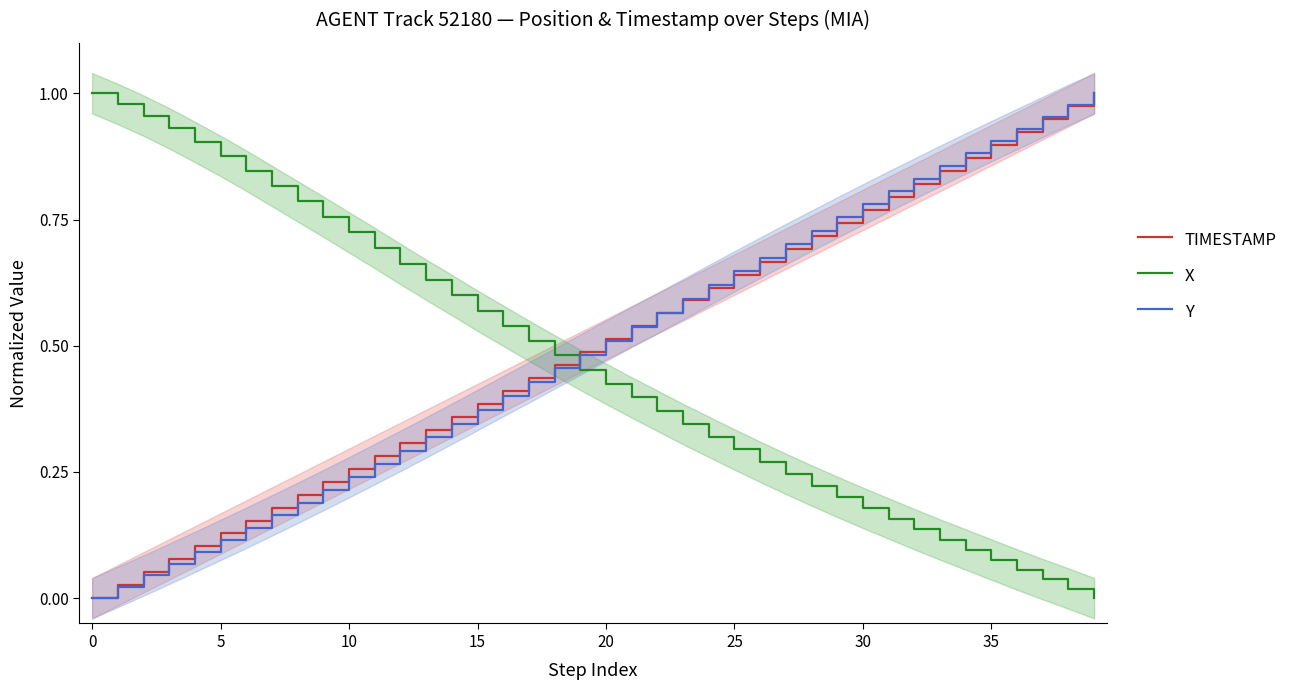

Reading right to left, list all the values displayed in this chart.

TIMESTAMP: 1.0	1.0	0.9	0.9	0.9	0.9	0.8	0.8	0.8	0.8	0.7	0.7	0.7	0.7	0.6	0.6	0.6	0.6	0.5	0.5	0.5	0.5	0.4	0.4	0.4	0.4	0.3	0.3	0.3	0.3	0.2	0.2	0.2	0.2	0.1	0.1	0.1	0.1	0.0	0.0
X: 0.0	0.0	0.0	0.1	0.1	0.1	0.1	0.1	0.2	0.2	0.2	0.2	0.2	0.3	0.3	0.3	0.3	0.4	0.4	0.4	0.5	0.5	0.5	0.5	0.6	0.6	0.6	0.7	0.7	0.7	0.8	0.8	0.8	0.8	0.9	0.9	0.9	1.0	1.0	1.0
Y: 1.0	1.0	1.0	0.9	0.9	0.9	0.9	0.8	0.8	0.8	0.8	0.7	0.7	0.7	0.6	0.6	0.6	0.6	0.5	0.5	0.5	0.5	0.4	0.4	0.4	0.3	0.3	0.3	0.3	0.2	0.2	0.2	0.2	0.1	0.1	0.1	0.1	0.0	0.0	0.0